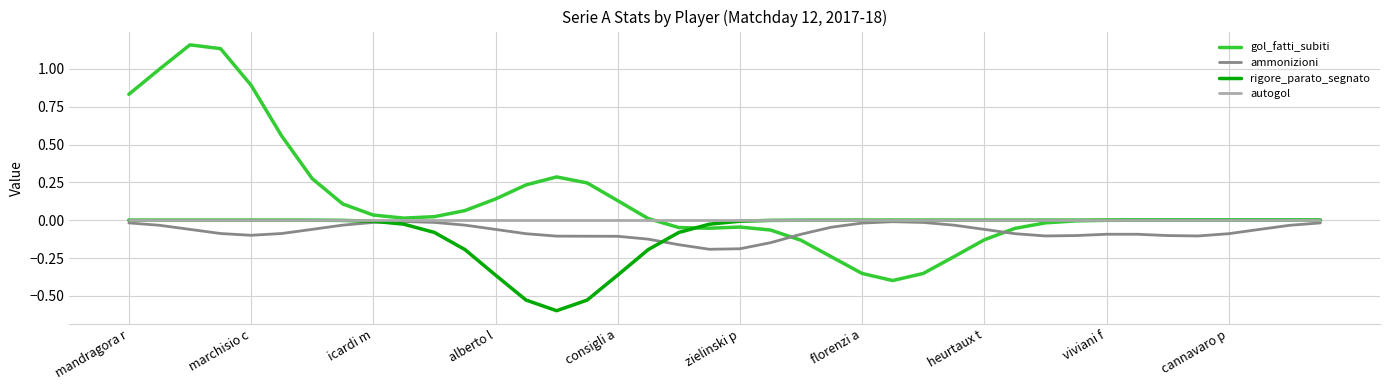

What is the minimum value shown in the chart?

-0.6